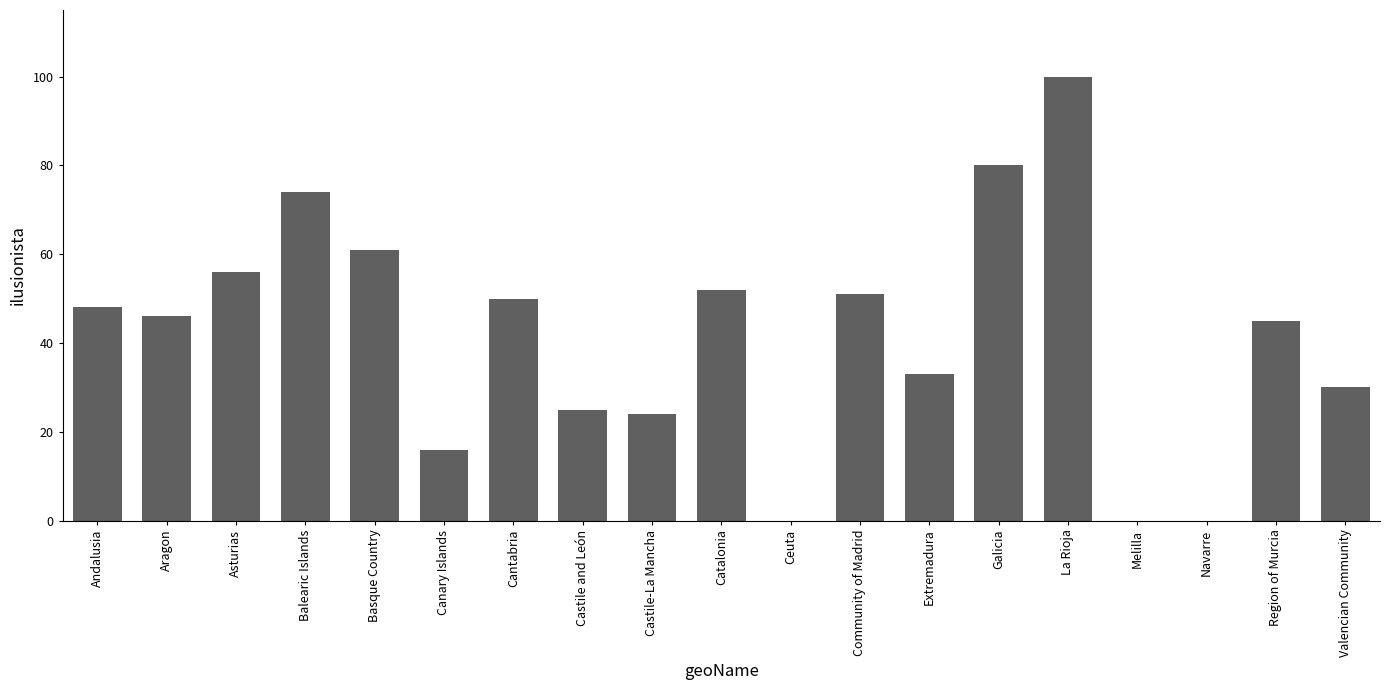

True or false: the data shows 9 at Castile and León.

False